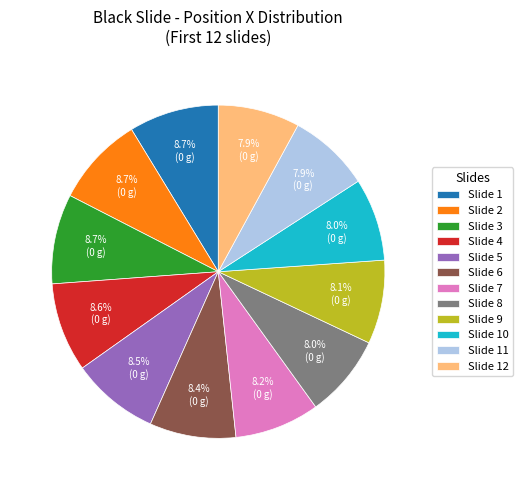

What percentage is NOT represented by Slide 10?

92.0%